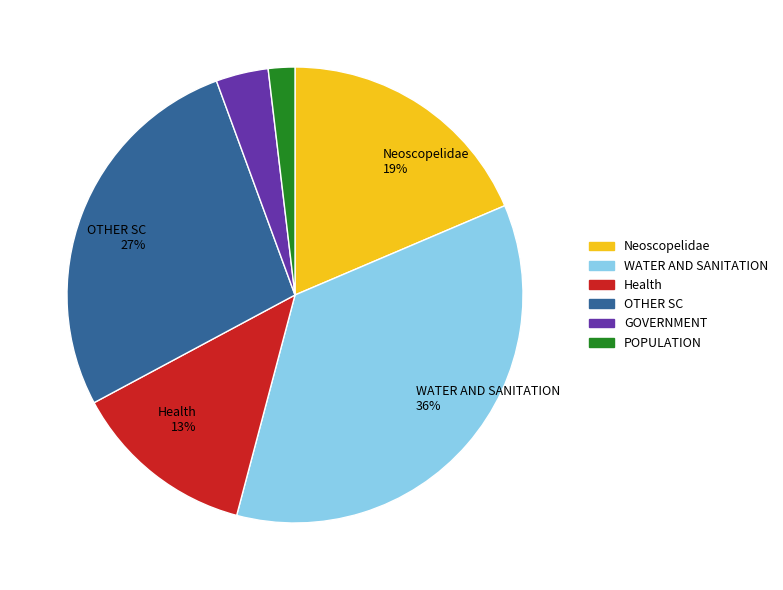

Does any single category account for the majority?

No